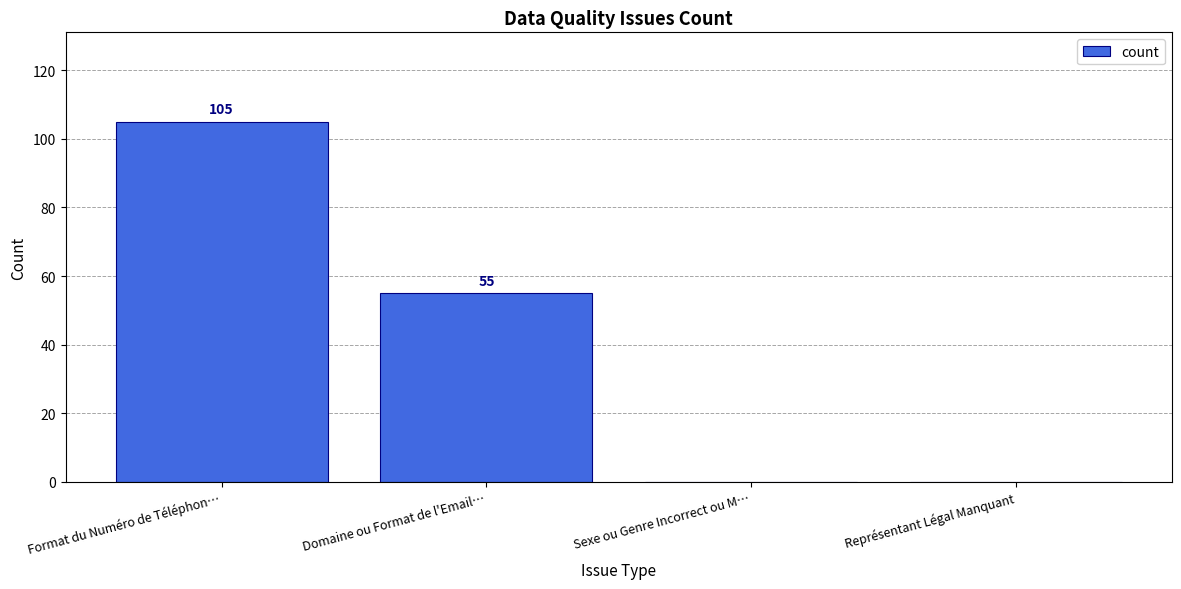

How many positive values are there?

2